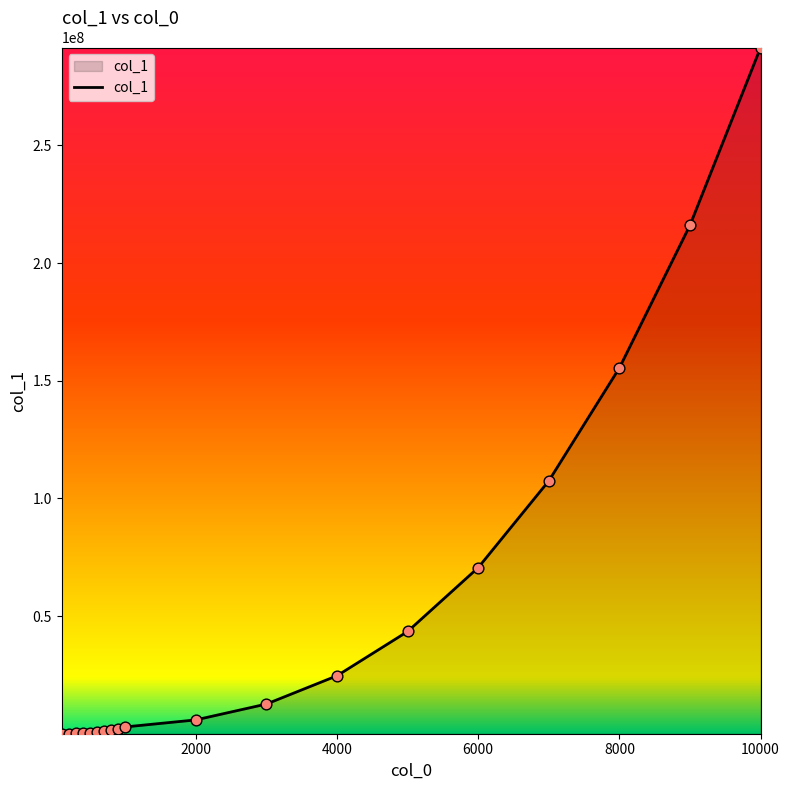

What is the difference between the maximum and minimum values?

291571568